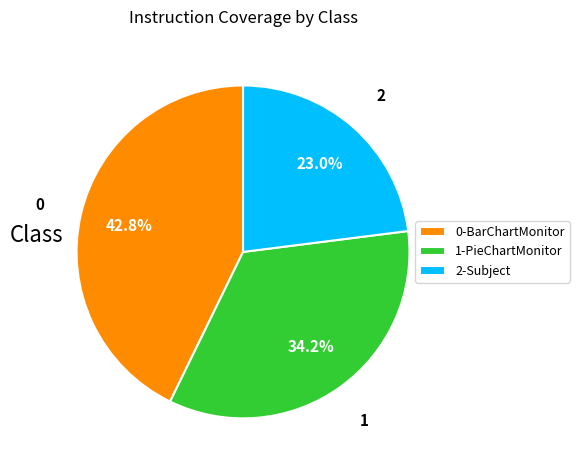

Does 2-Subject represent more than half of the total?

No